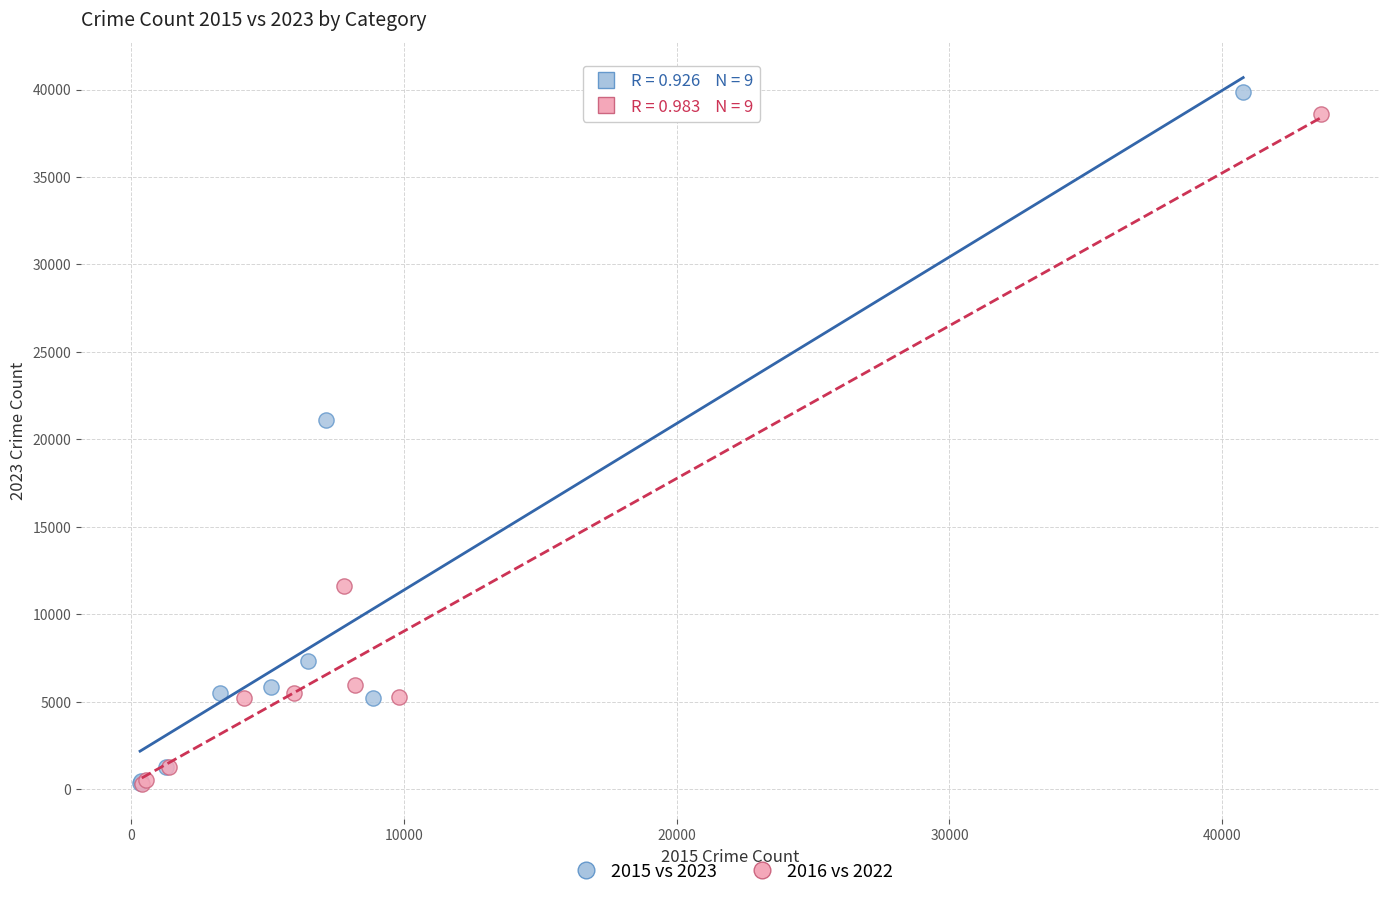

Which series has the largest Y range (max minus min)?

2015 vs 2023